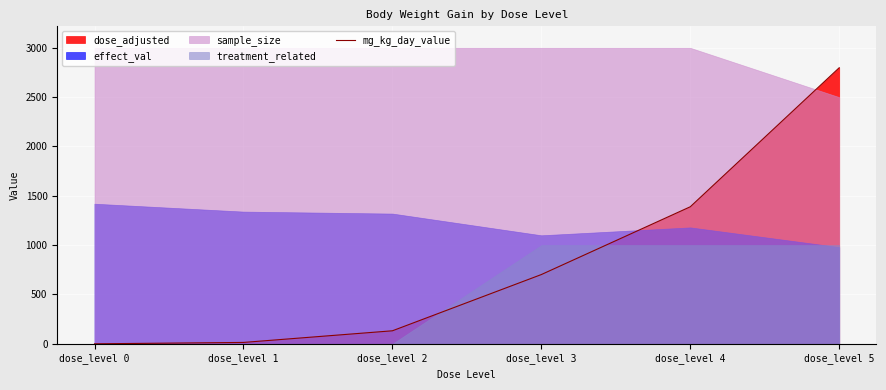

What is the change in value from dose_level 2 to dose_level 3?

+570